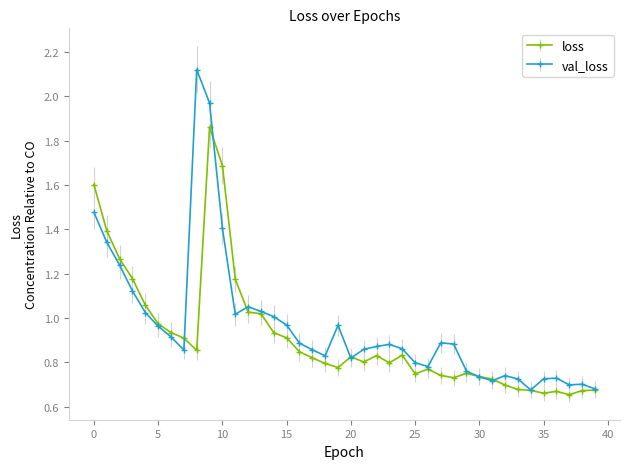

List the series in order of their peak value, lowest first.

loss, val_loss